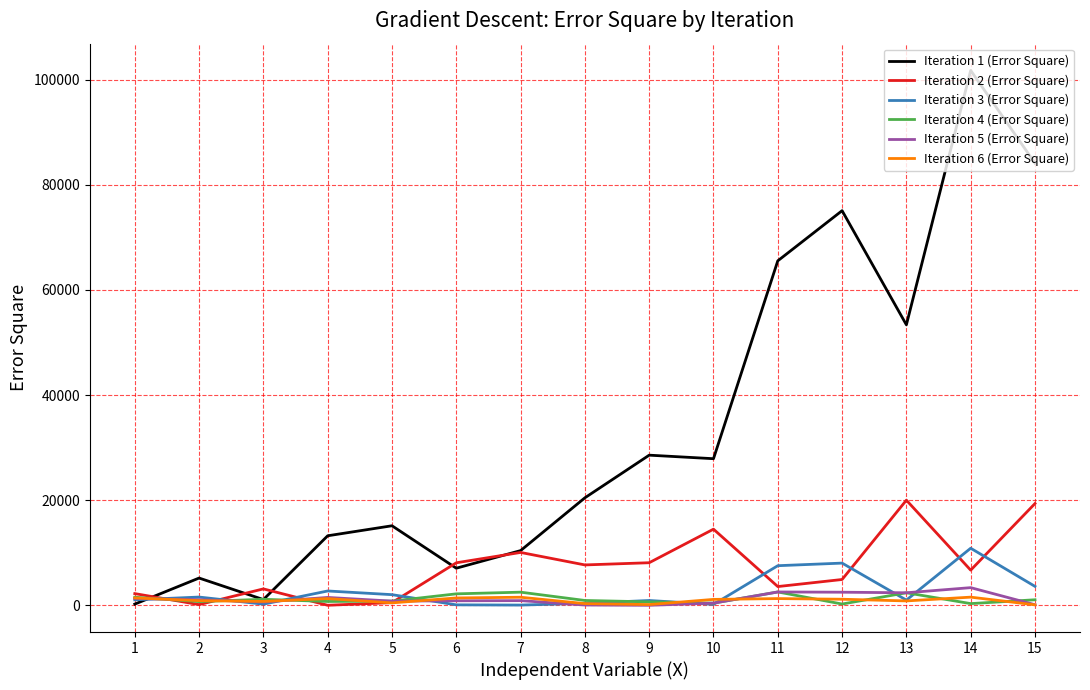

What is the total value across all series at 11?

82979.0